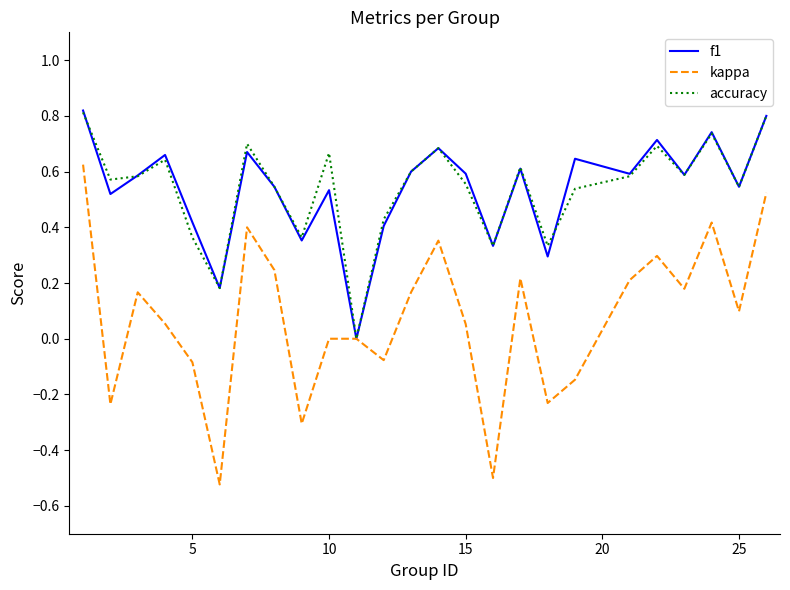

Which series has the largest range (max minus min)?

kappa